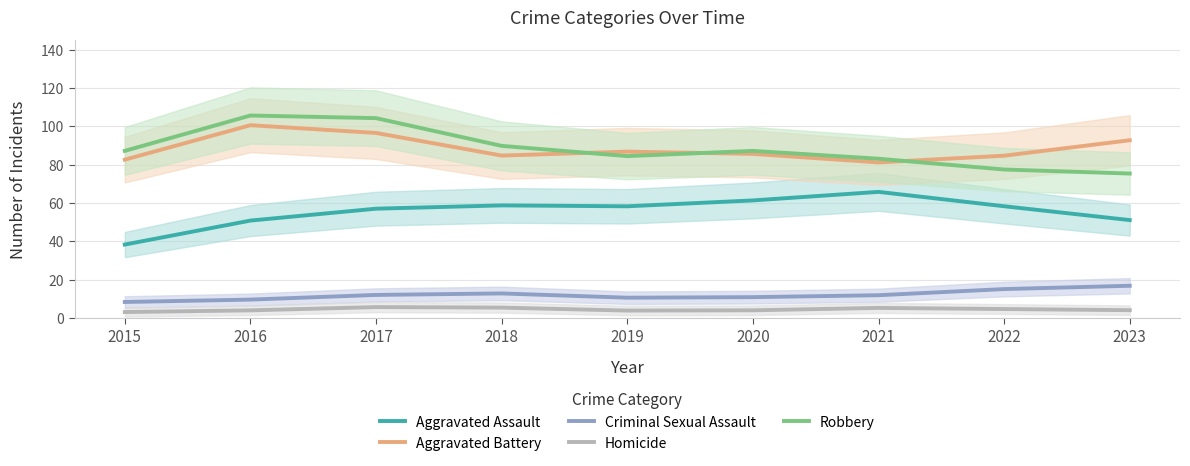

What is the highest value of the Aggravated Assault series?

65.8